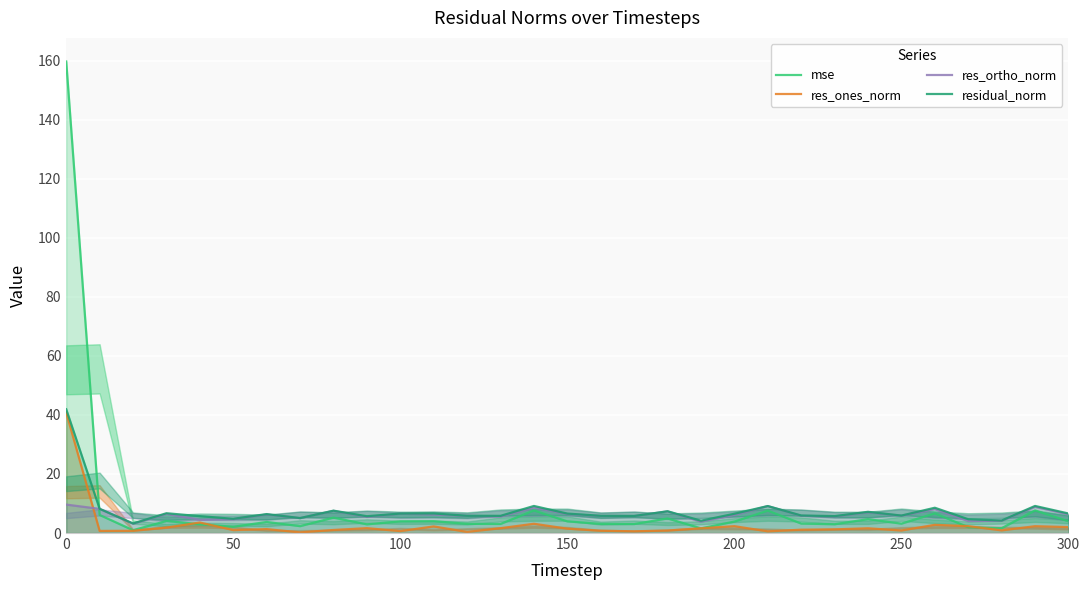

What are all the series names shown in the legend?

mse, res_ones_norm, res_ortho_norm, residual_norm